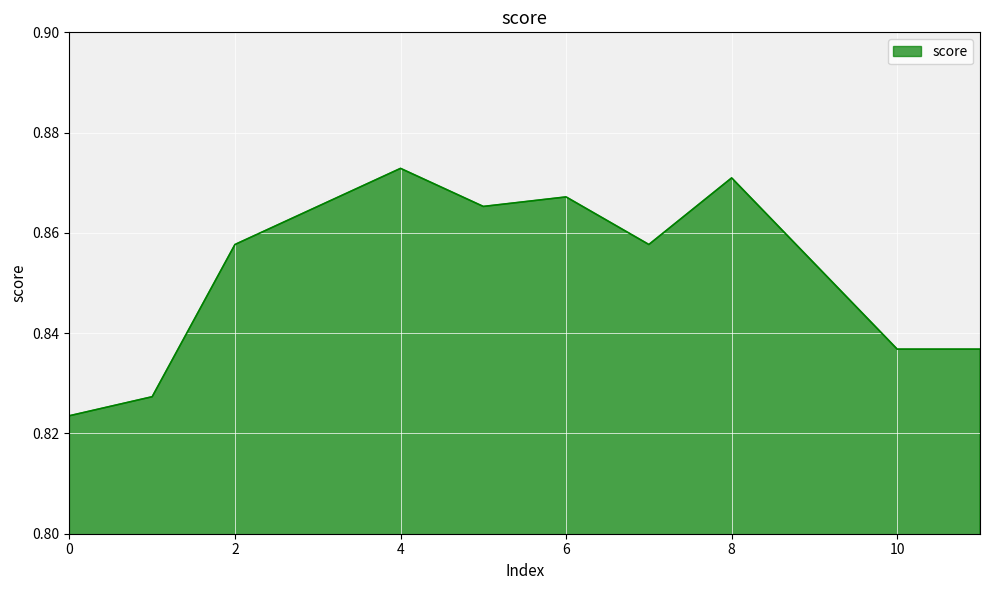

Reading right to left, extract all data points from this chart.

11=0.8	10=0.8	9=0.9	8=0.9	7=0.9	6=0.9	5=0.9	4=0.9	3=0.9	2=0.9	1=0.8	0=0.8